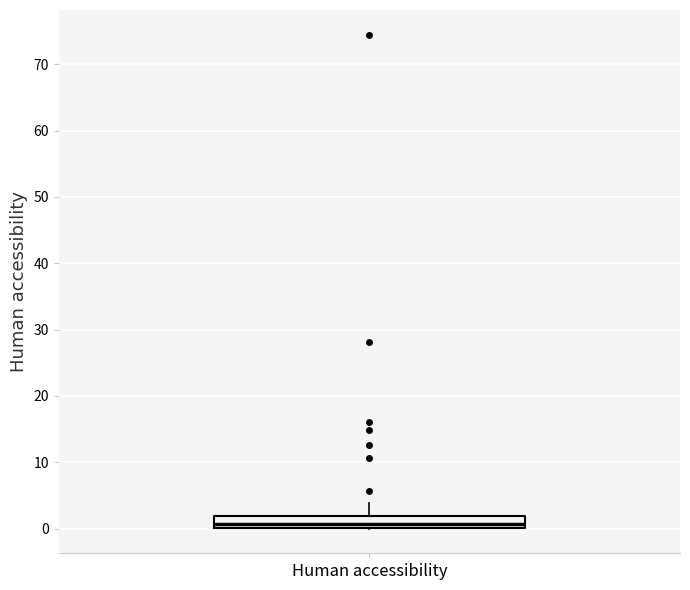

Read this box plot against the y-axis: the position of the median line, the range covered by the box, and the ends of both whiskers. The values are not printed on the chart, so give them approximately, as read against the axis.

median 1, box 0 to 2, whiskers 0 to 4